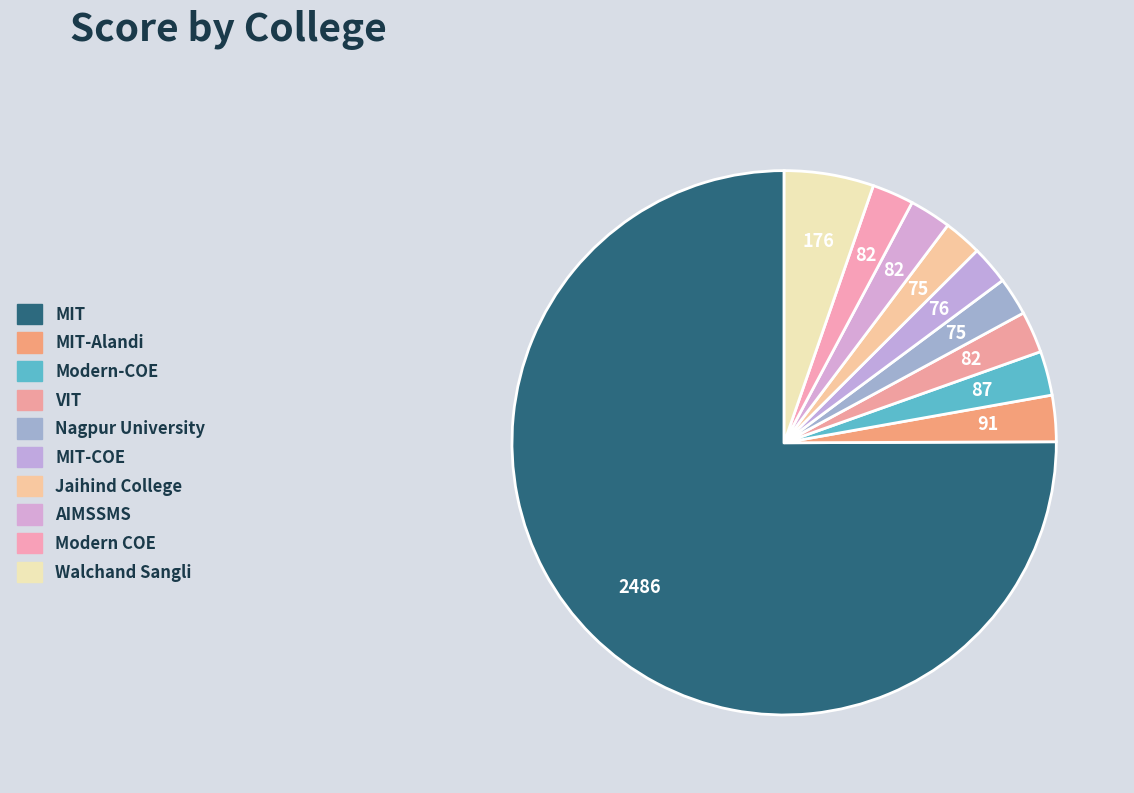

How many slices are in this pie chart?

10